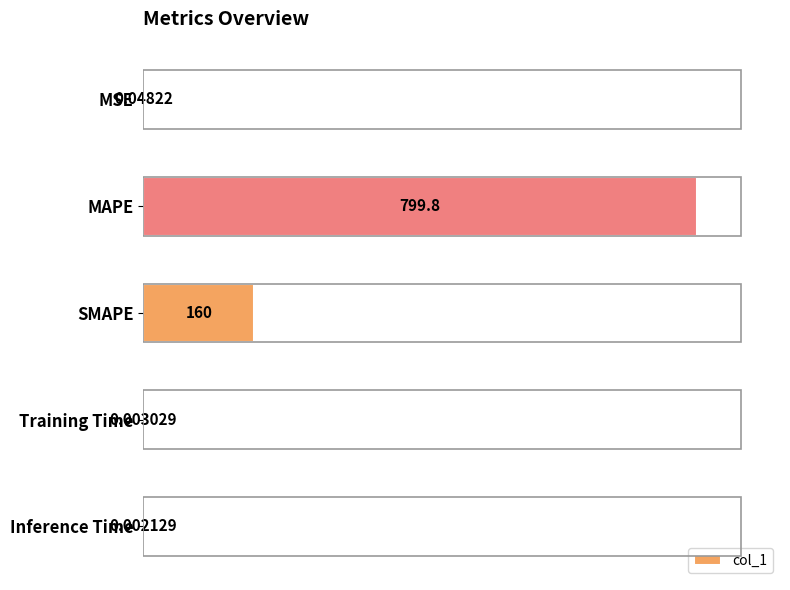

At which label is the value closest to 399?

SMAPE